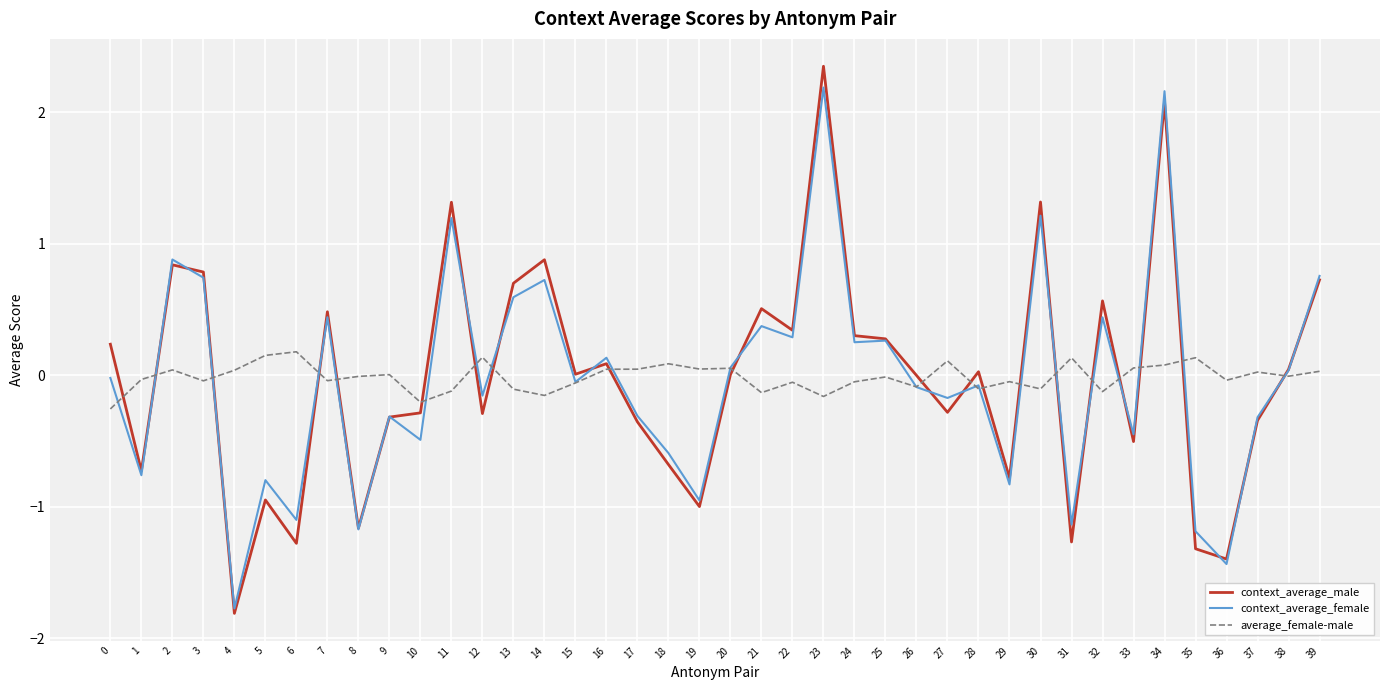

What is the maximum value for context_average_female?

2.2